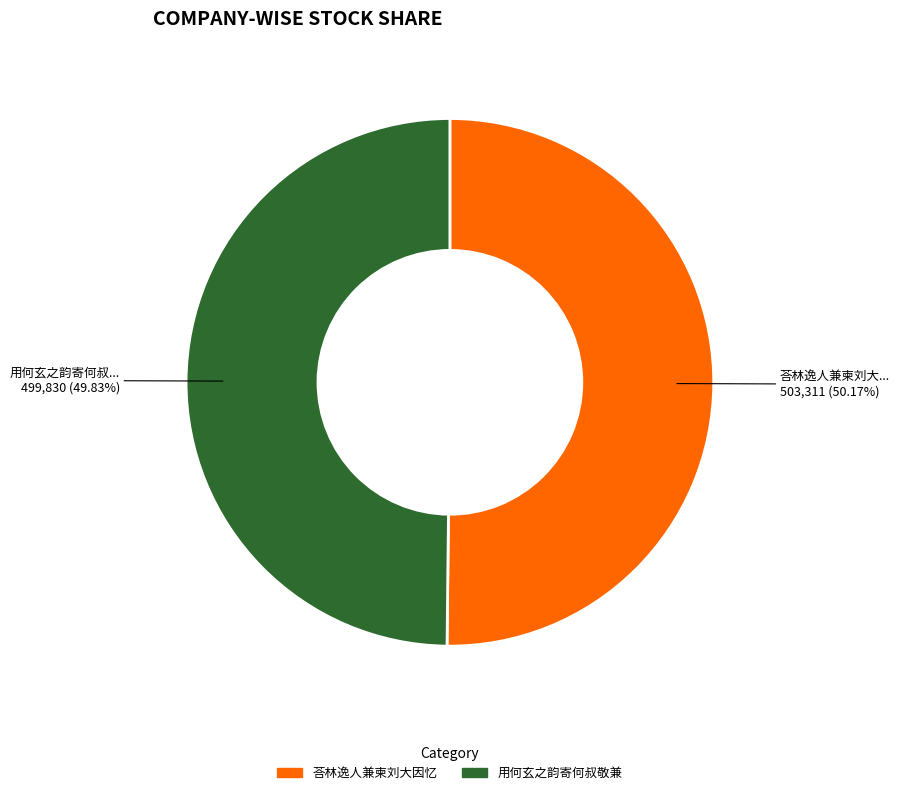

Is there any slice that represents more than half of the pie?

Yes